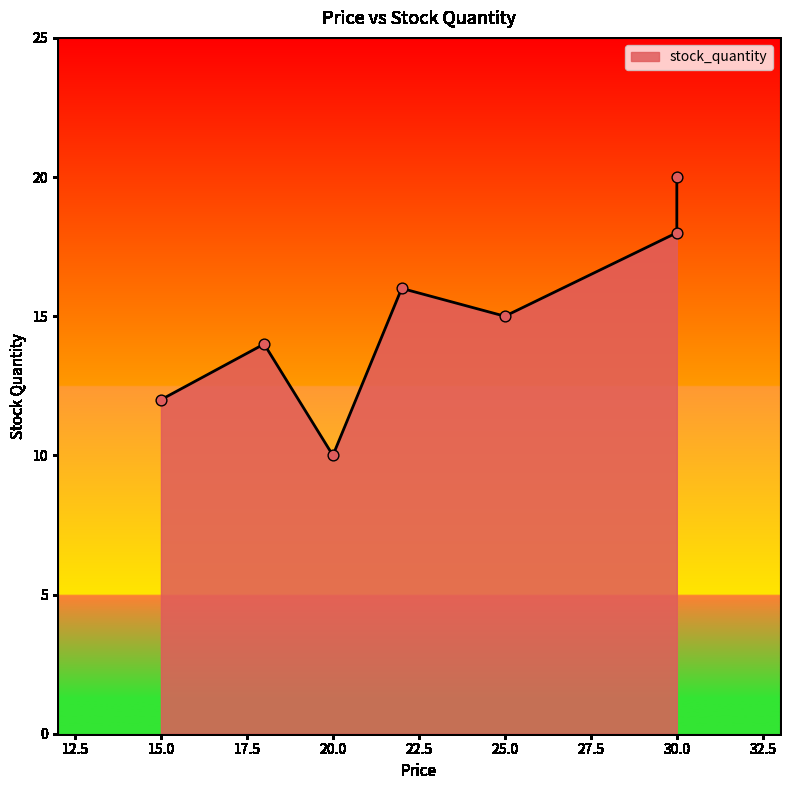

Approximately how many times larger is the value at 18 compared to 15?

1.2